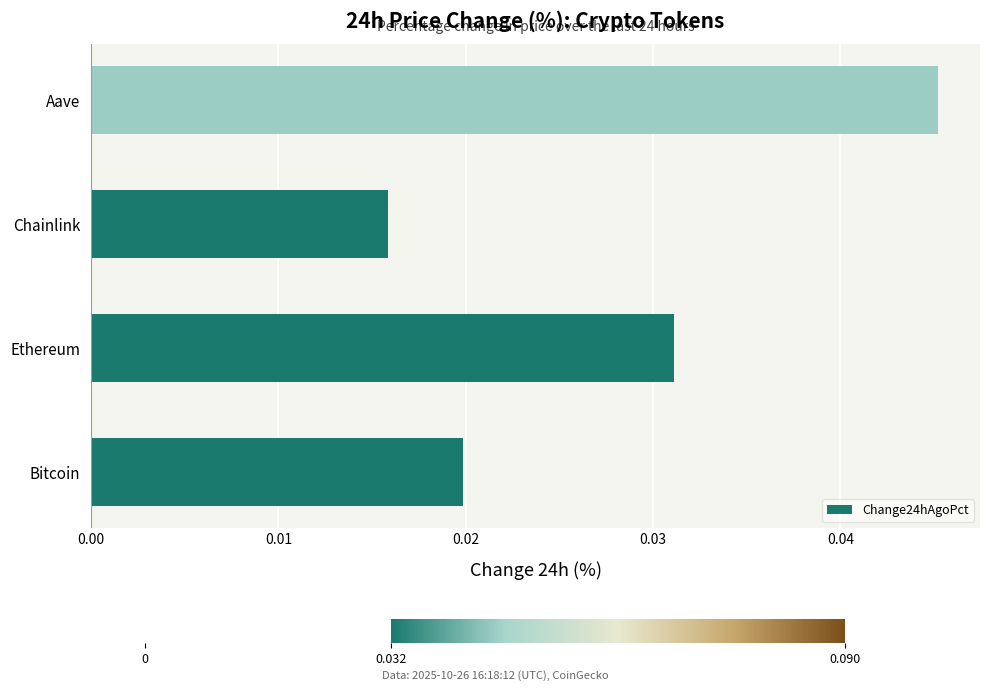

Which category has the highest value across all series?

Aave